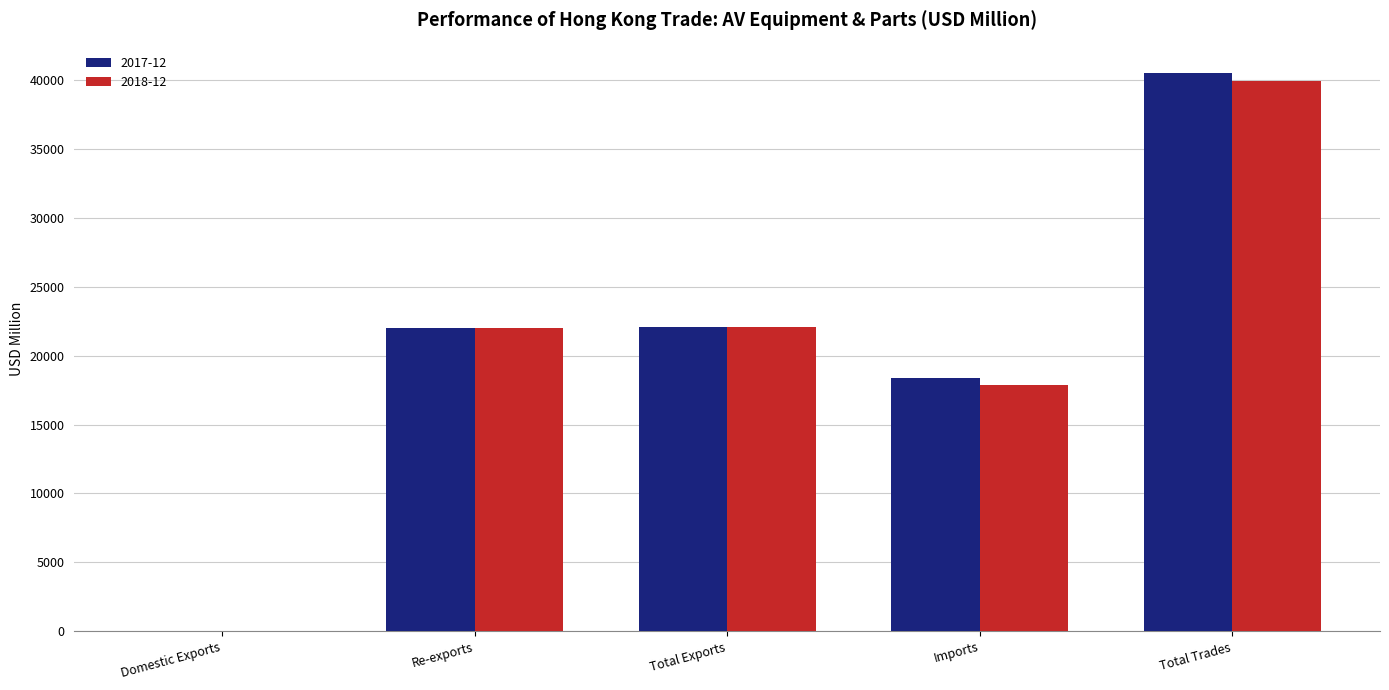

Which category has the highest value across all series?

Total Trades